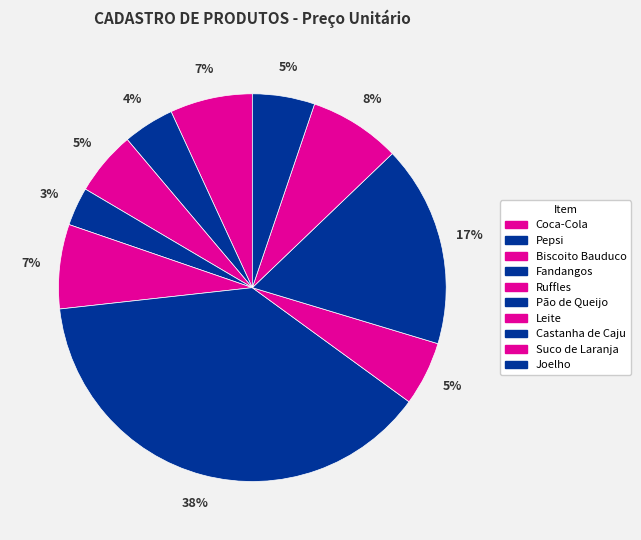

Approximately how many times larger is the value at Fandangos compared to Ruffles?

0.5